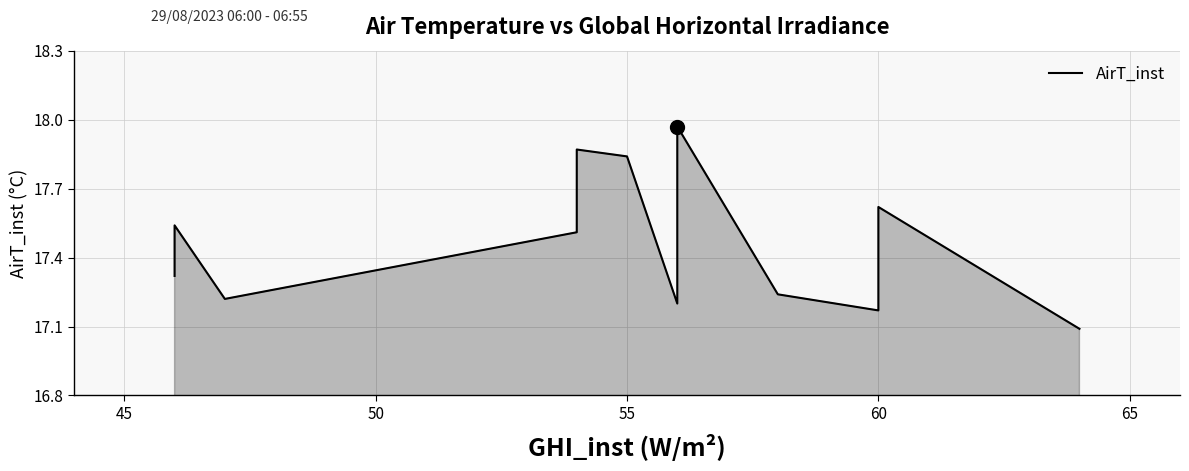

How many lines are shown in the chart?

1